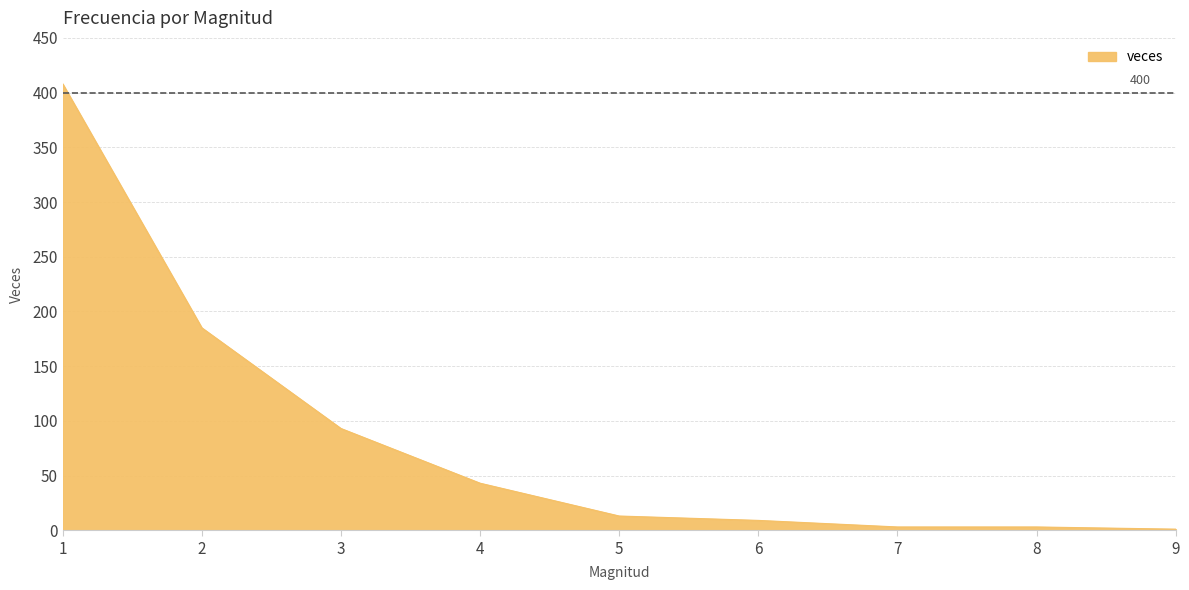

What is the ratio of the value at 1 to the value at 4?

9.5